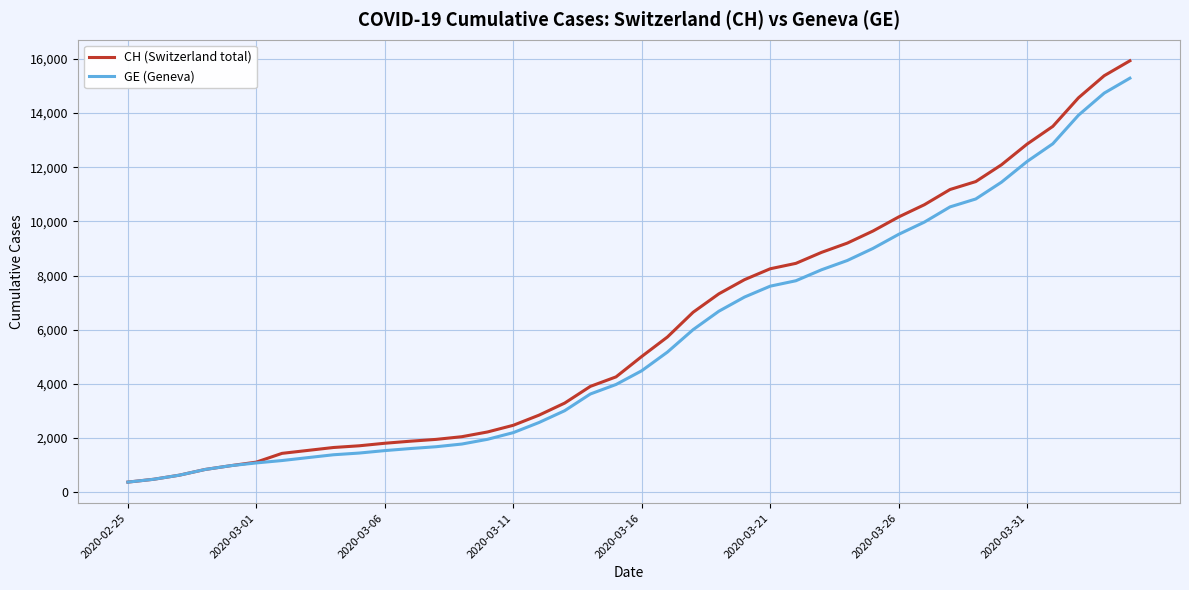

How many lines are shown in the chart?

2